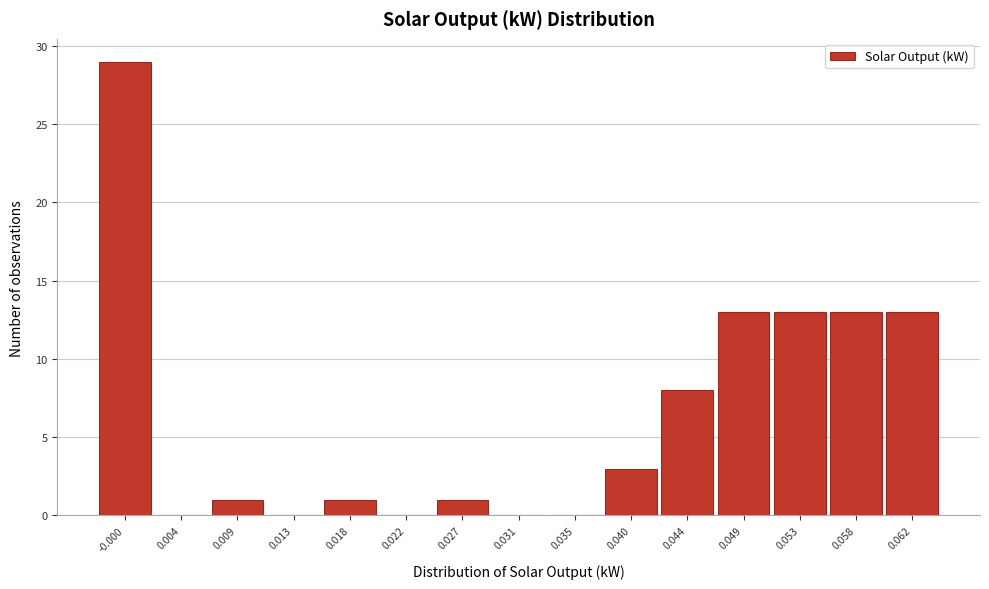

Reading left to right, extract all data points from this chart.

-0.000=29	0.004=0	0.009=1	0.013=0	0.018=1	0.022=0	0.027=1	0.031=0	0.035=0	0.040=3	0.044=8	0.049=13	0.053=13	0.058=13	0.062=13